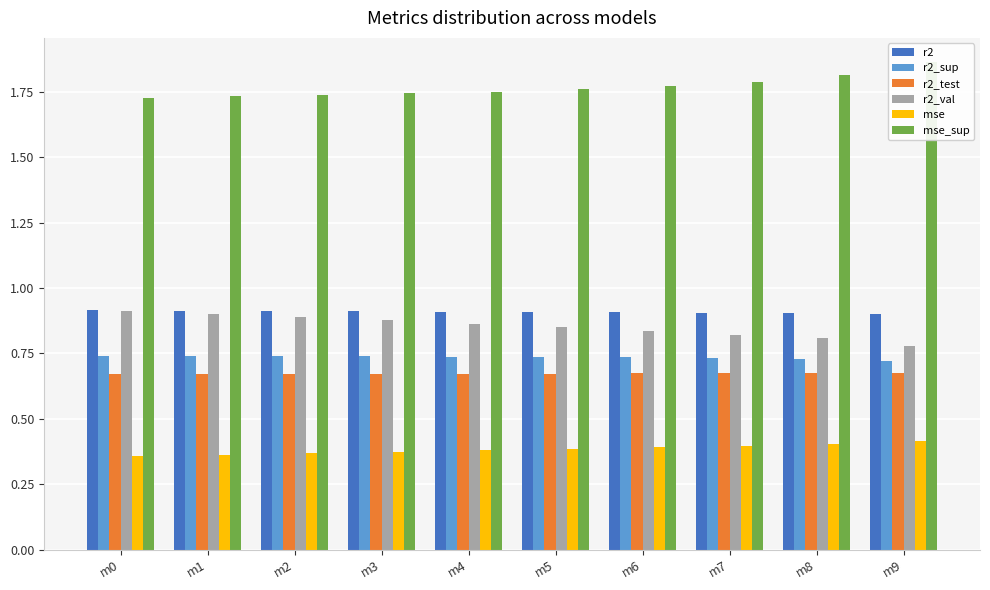

True or false: mse has a value of 0.7 at m6.

False